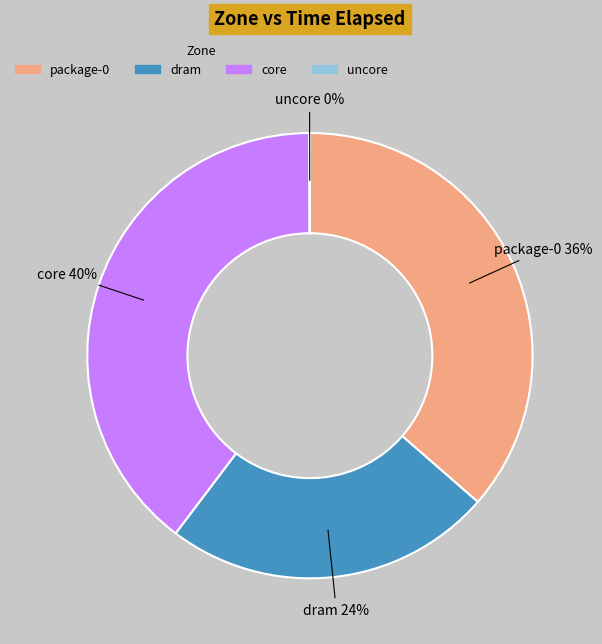

Which slice is the largest?

core